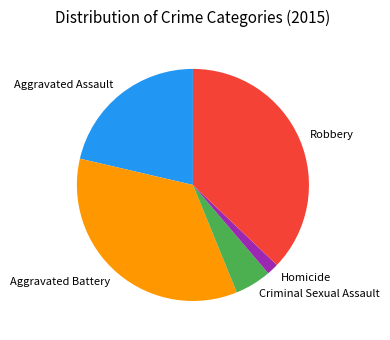

How many segments does this pie chart have?

5